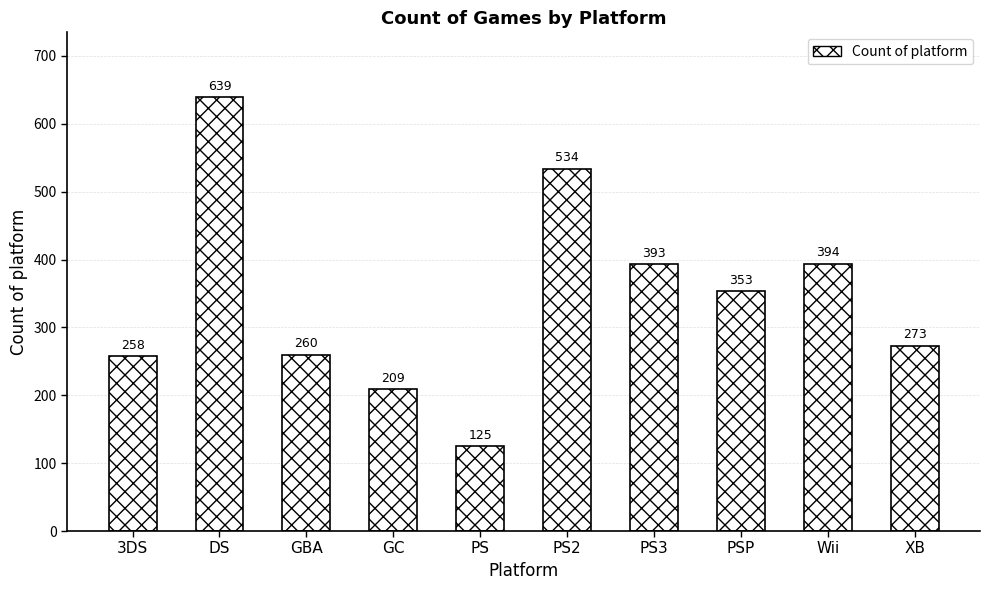

What is the sum of all values?

3438